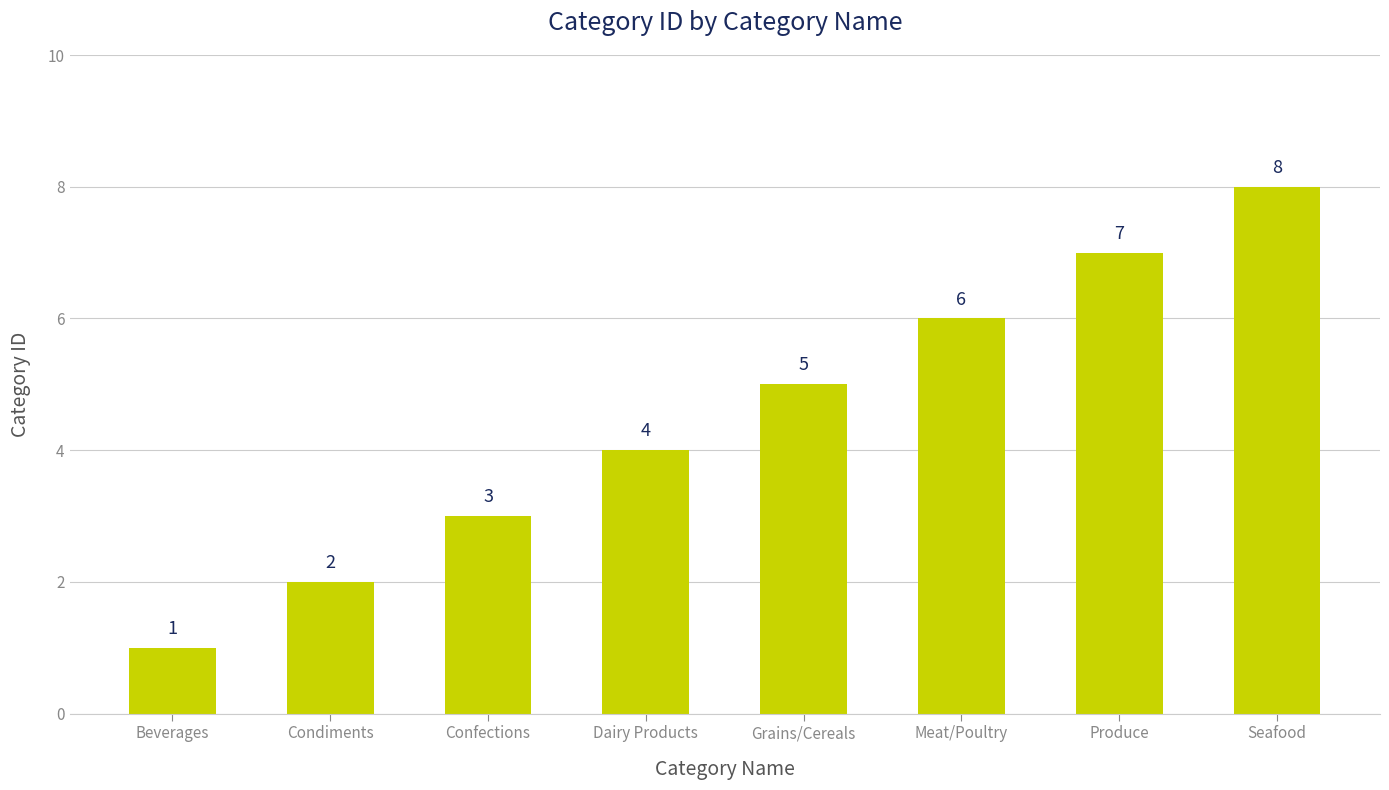

What is the change in value from Grains/Cereals to Seafood?

+3